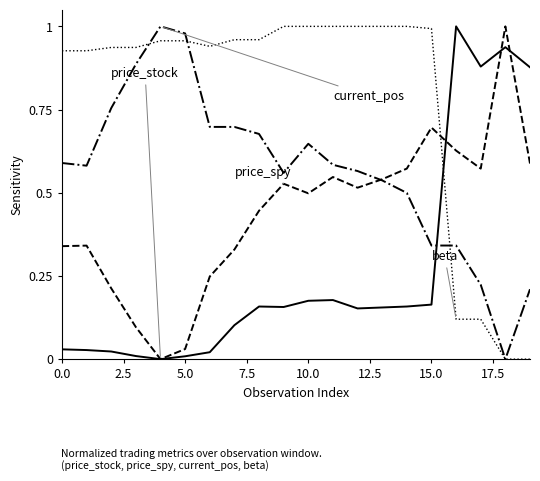

How many lines are shown in the chart?

4